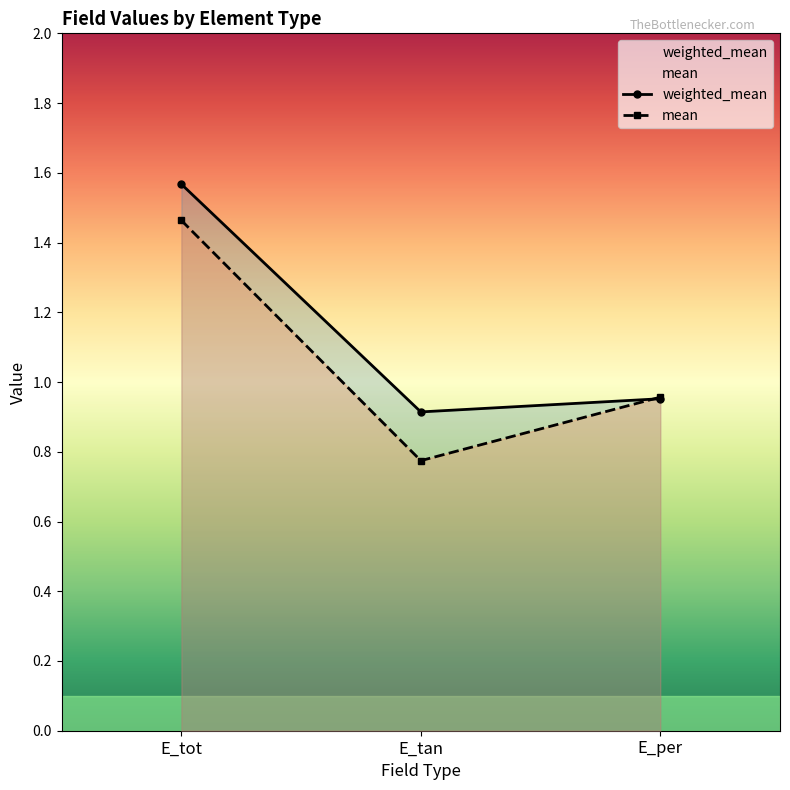

Between E_tan and E_per, which series saw the biggest shift?

mean